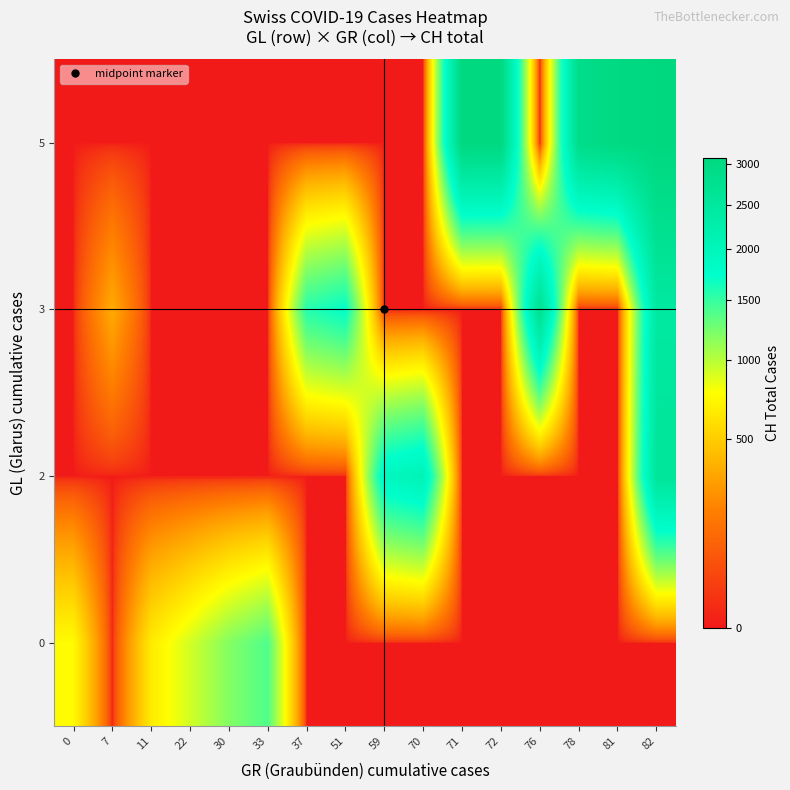

Reading left to right, extract all data points from this chart.

row_0: 0=752	7=0	11=657	22=913	30=1190	33=1394	37=0	51=0	59=0	70=0	71=0	72=0	76=0	78=0	81=0	82=0
row_1: 0=0	7=0	11=0	22=0	30=0	33=0	37=0	51=0	59=1918	70=2090	71=0	72=0	76=0	78=0	81=0	82=2565
row_2: 0=0	7=350	11=0	22=0	30=0	33=0	37=1569	51=1734	59=0	70=0	71=0	72=0	76=2771	78=0	81=0	82=2435
row_3: 0=0	7=0	11=0	22=0	30=0	33=0	37=0	51=0	59=0	70=0	71=3068	72=3054	76=0	78=2888	81=3024	82=3086